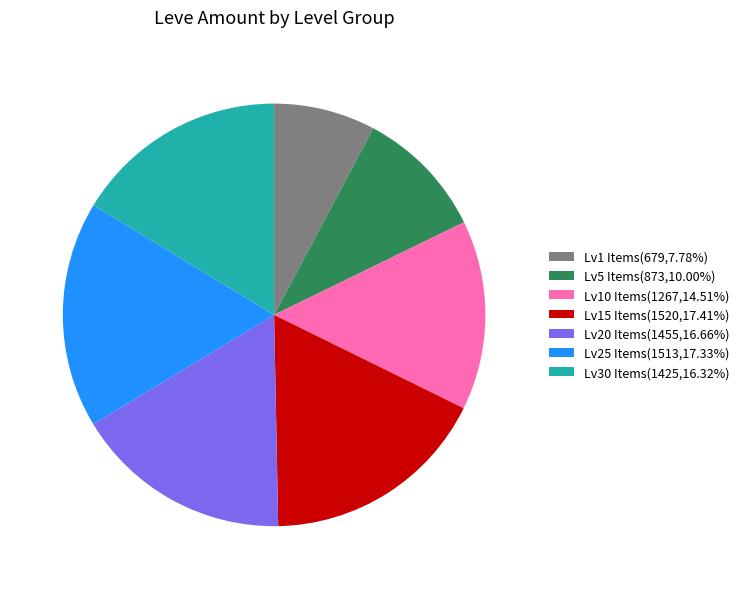

How many segments does this pie chart have?

7